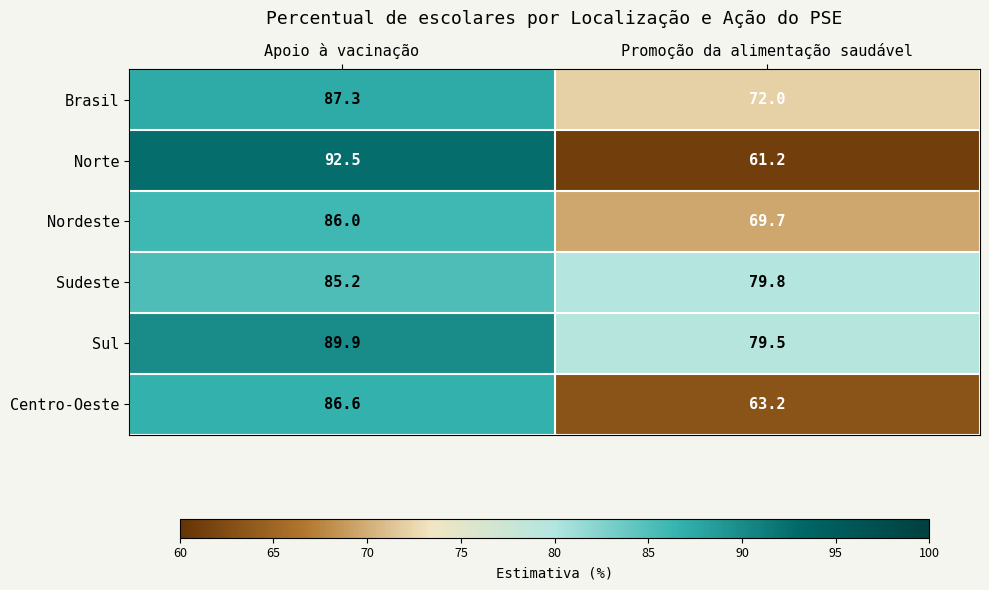

How many data points in Sudeste are less than 85?

1